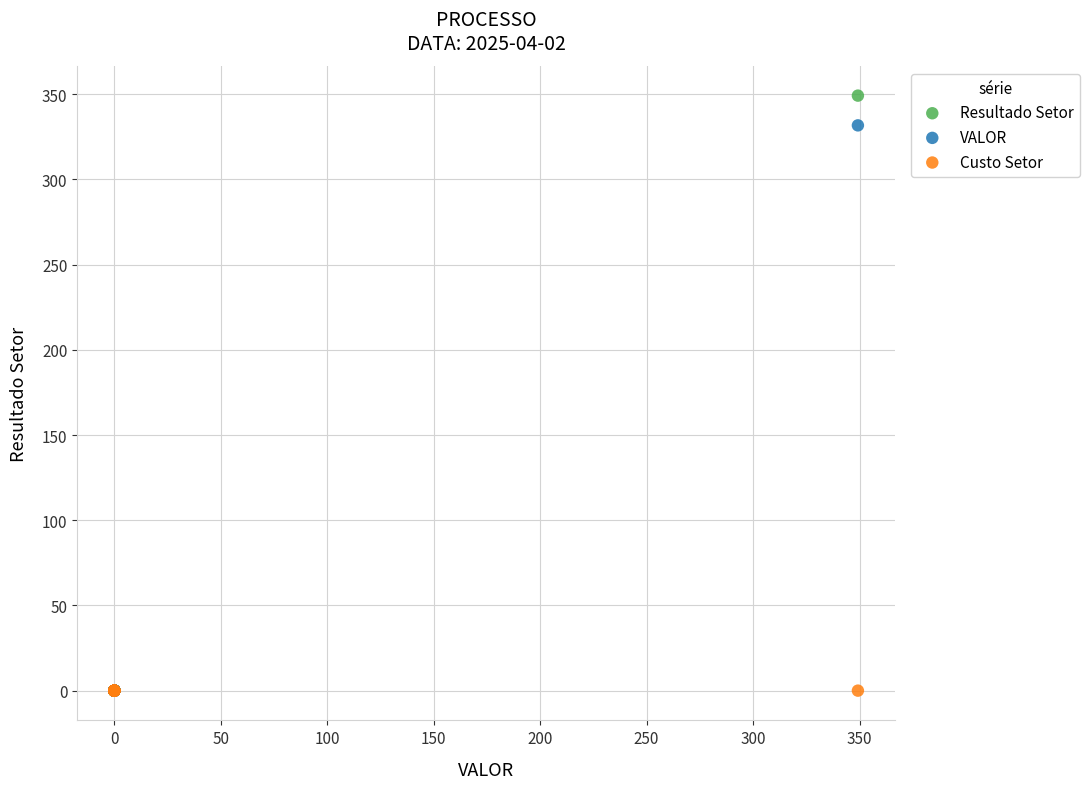

Across all series, what Y value is closest to 174?

331.8